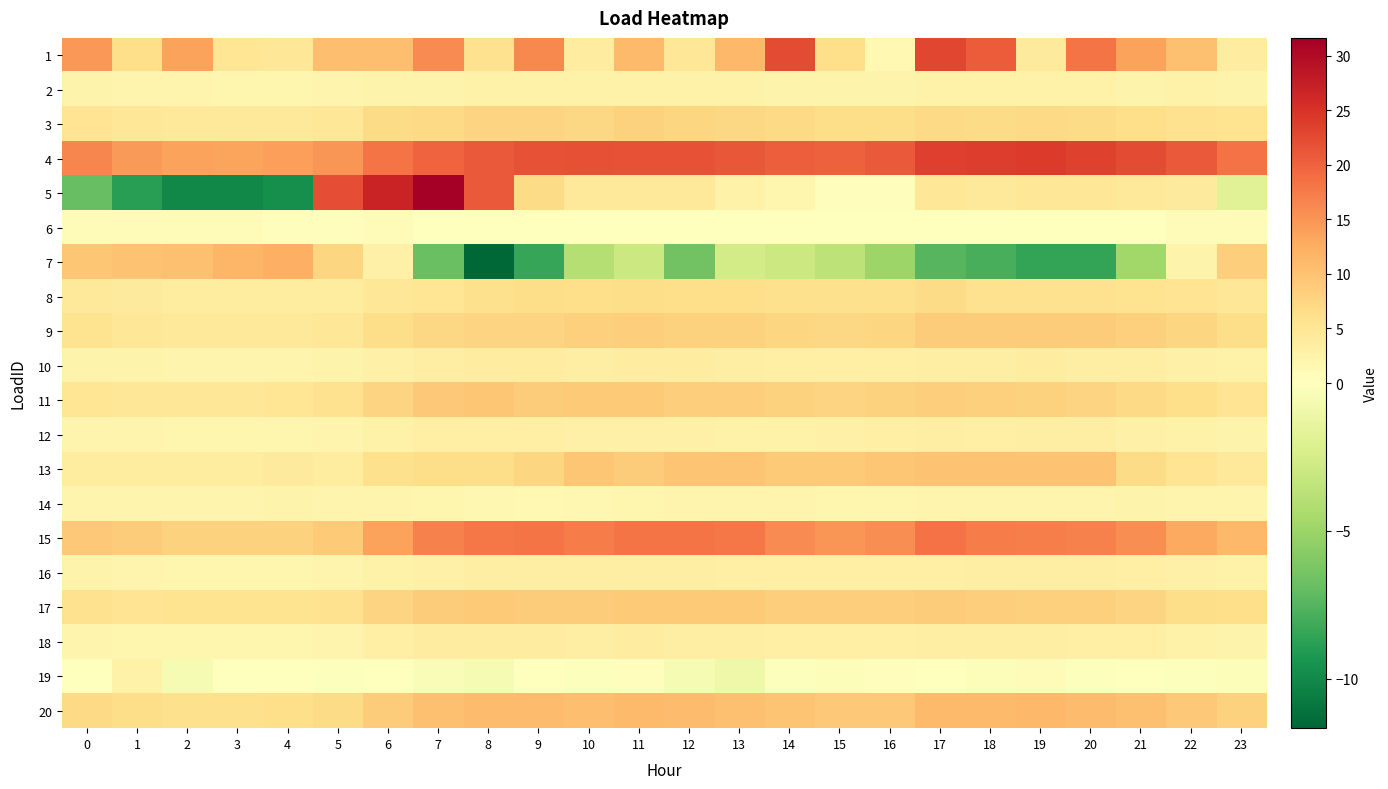

Between 6 and 14, which is larger?

14